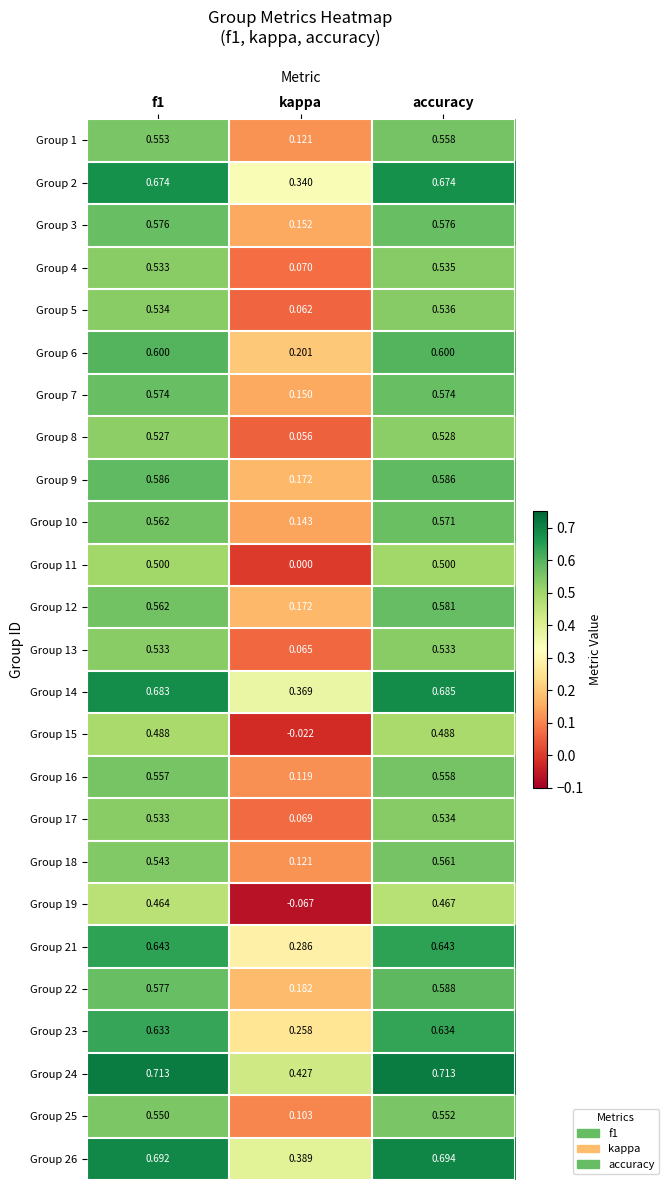

Where is Group 8 nearest to the value 0?

kappa